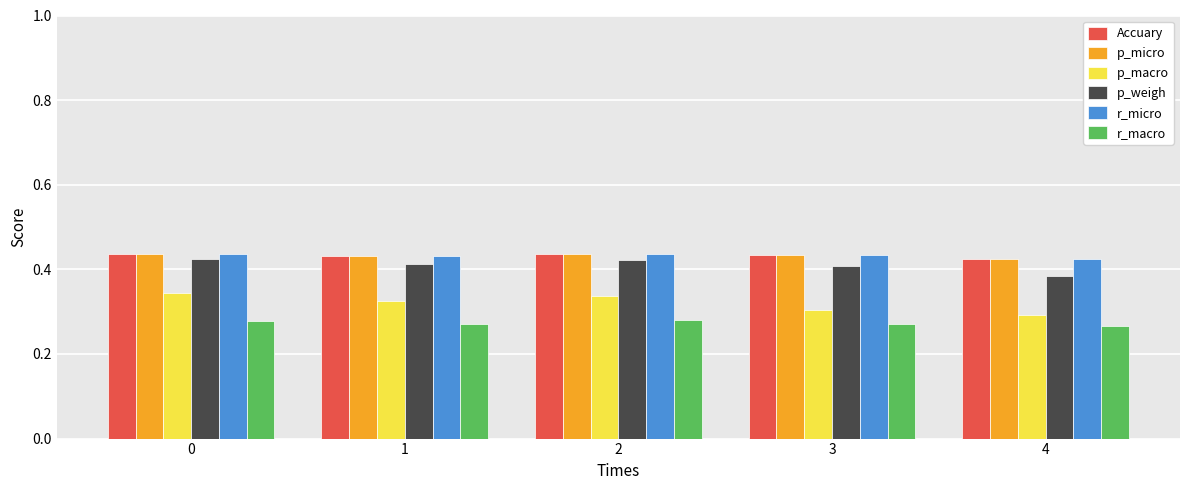

Is the value of r_macro at 3 greater than the value of Accuary at 0?

No